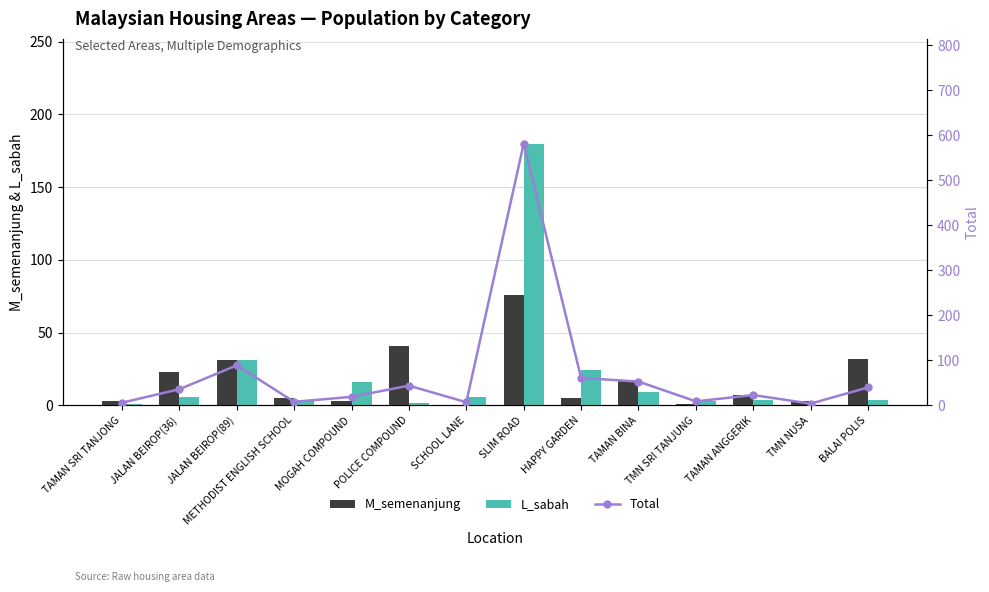

What is the label of the 3rd bar from the left?

JALAN BEIROP(89)